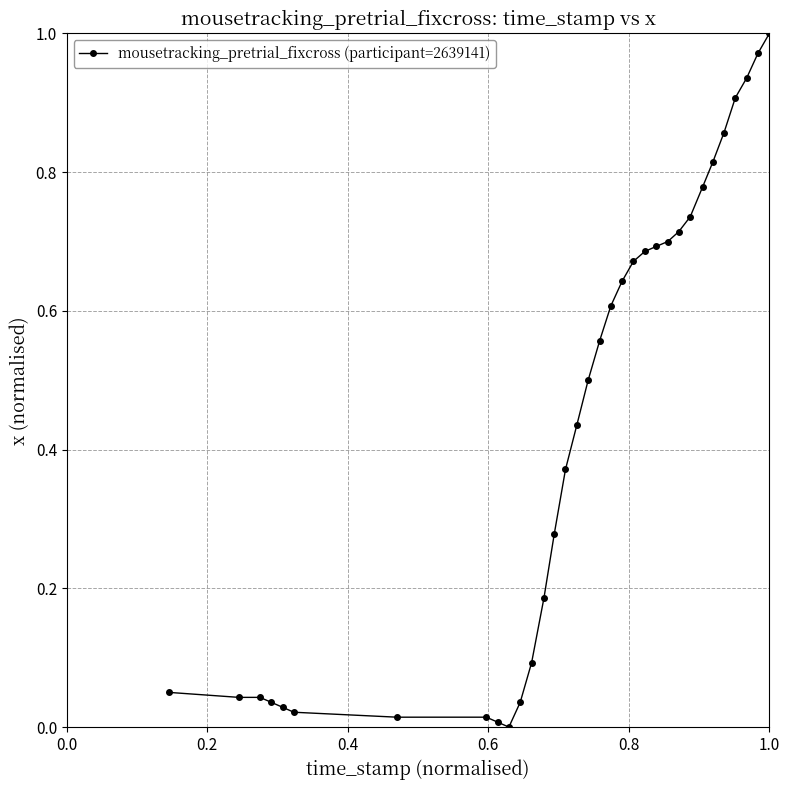

What is the sum of all values?

14.4